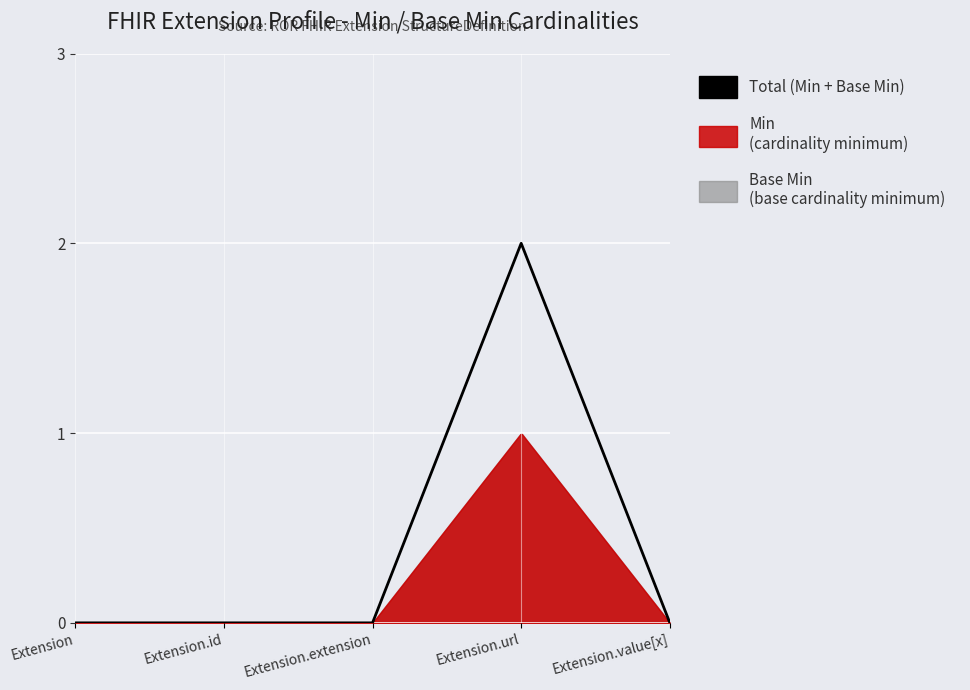

What is the sum of all values?

2